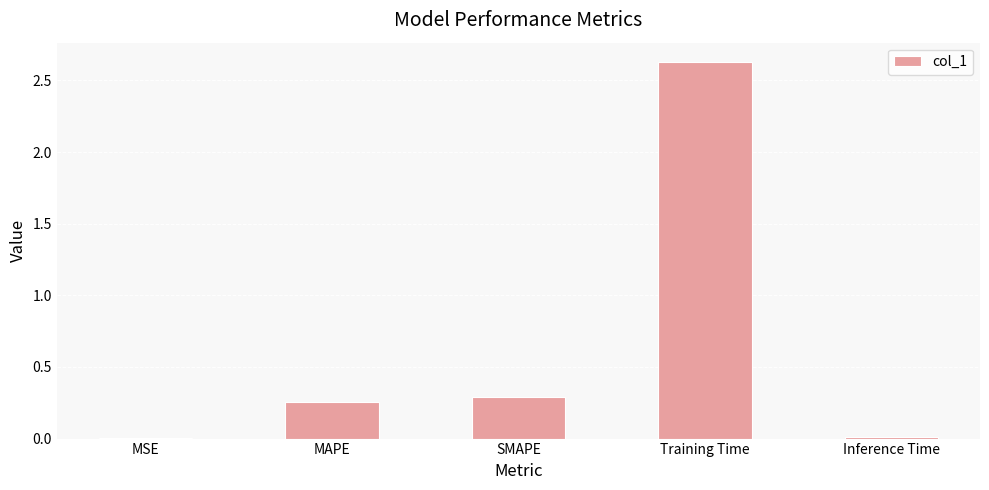

Approximately how many times larger is the value at MAPE compared to Training Time?

0.1